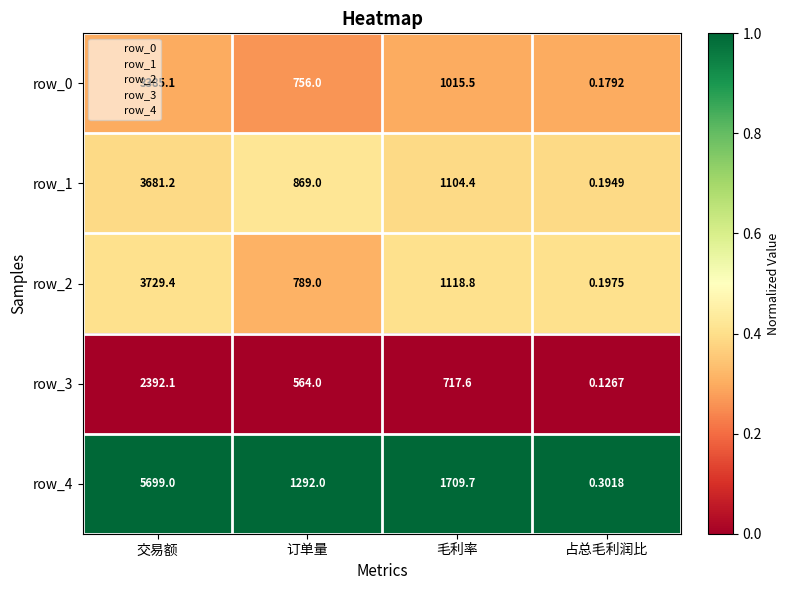

Where does the row_3 series first go above 717?

交易额